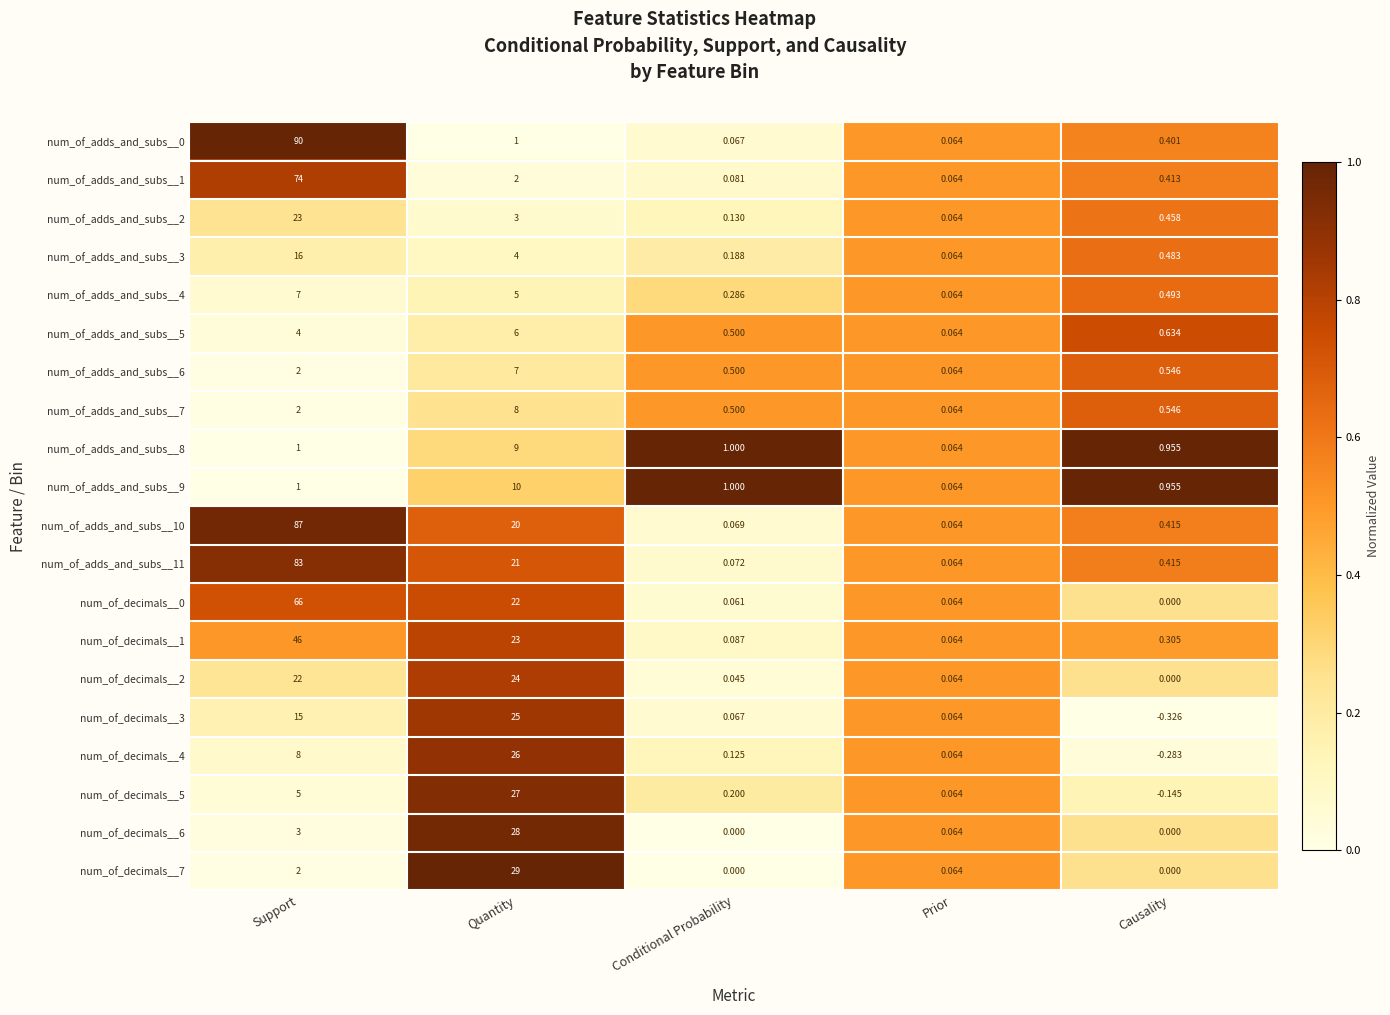

At how many categories does at least one series exceed 0?

5